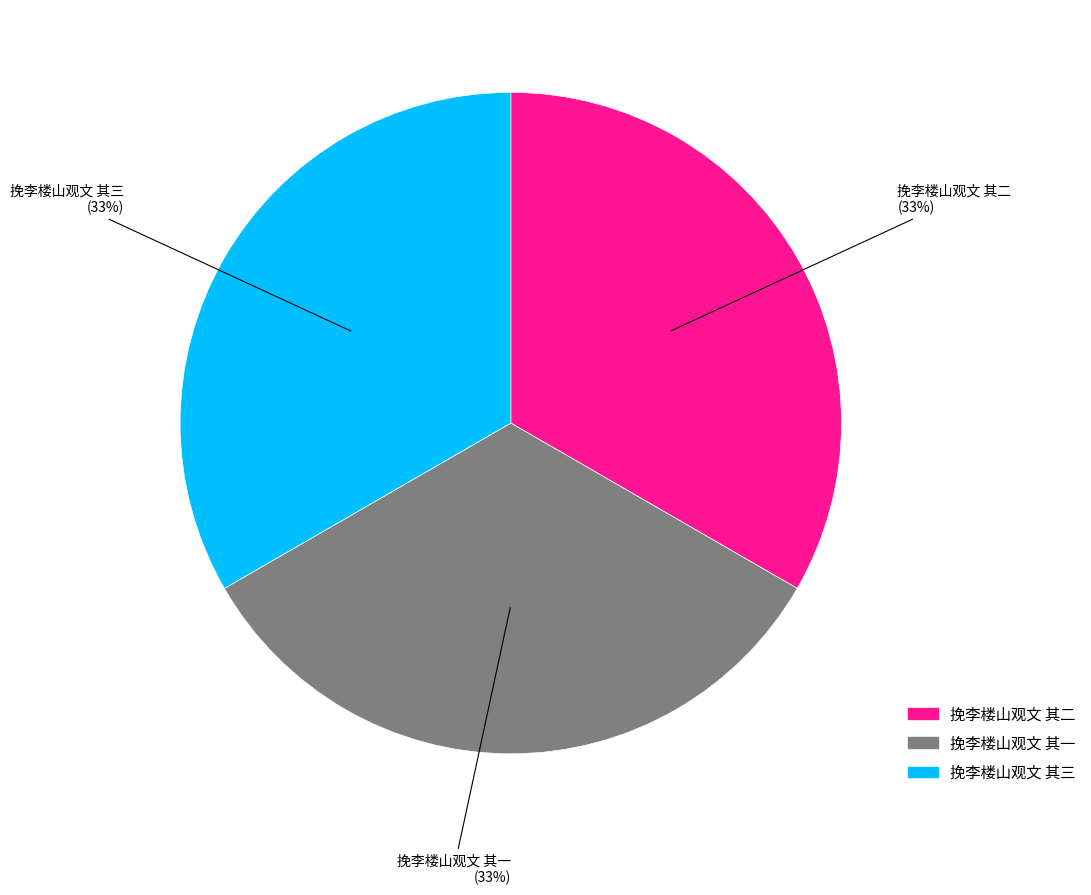

True or false: 挽李楼山观文 其二 accounts for 33% of the total.

True